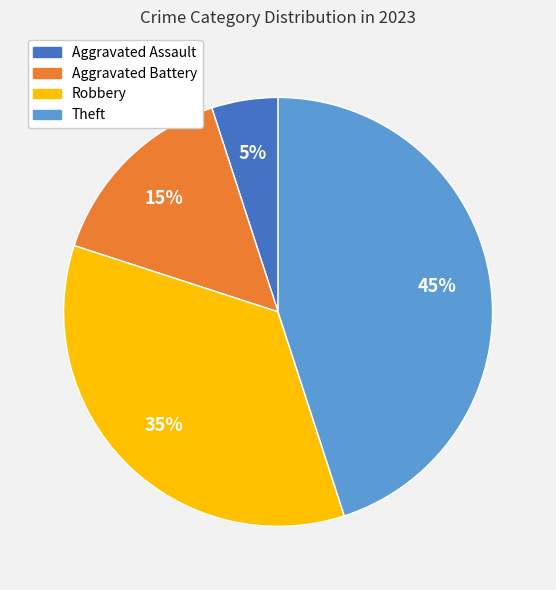

Is there a majority slice in this chart?

No